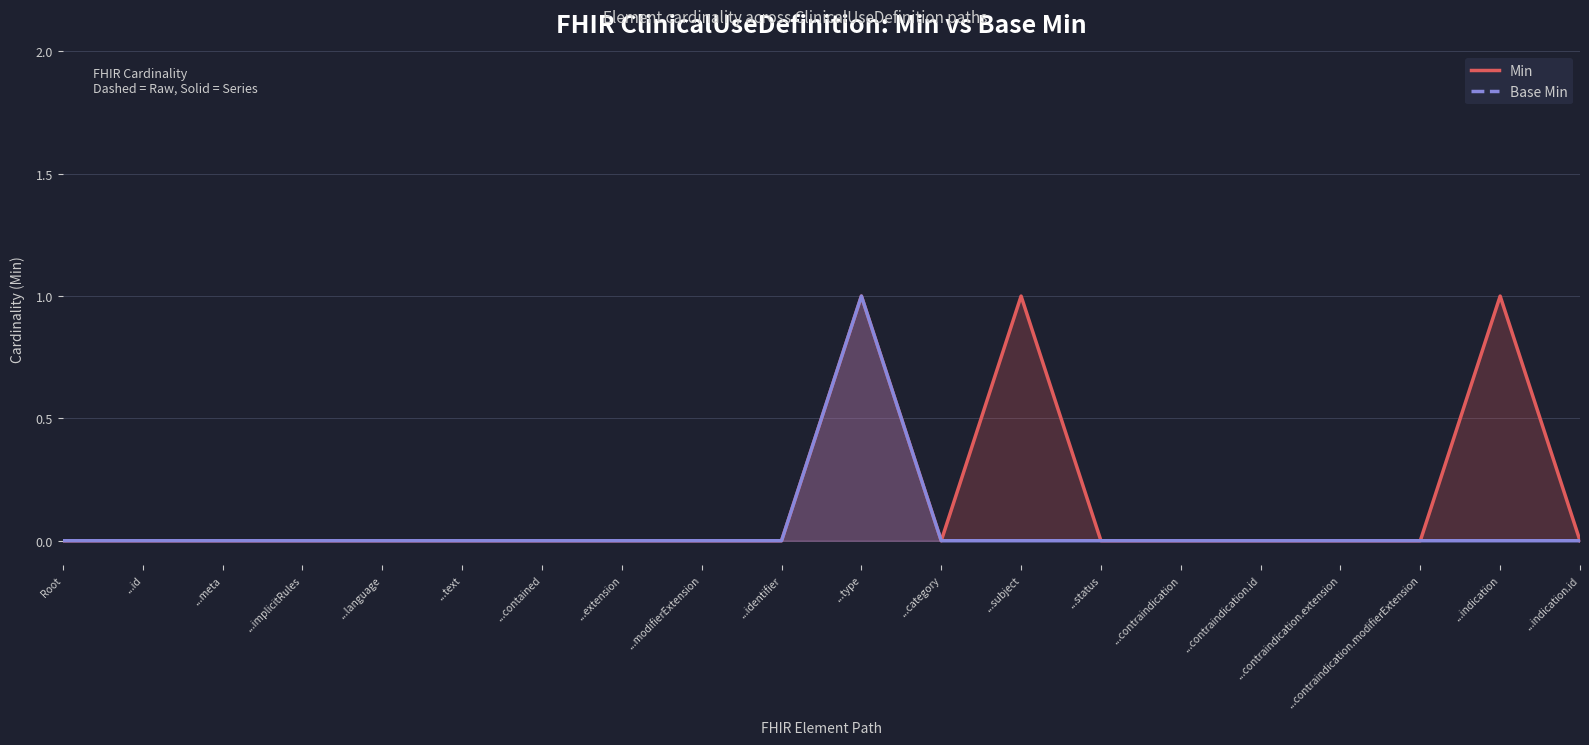

At which label is Min (Solid) closest to 0?

Root